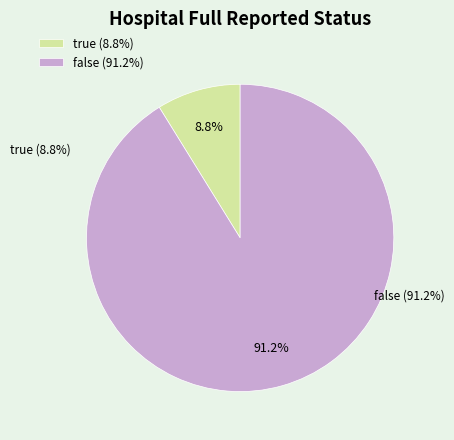

To the nearest percent, what percentage of the pie is false?

91%